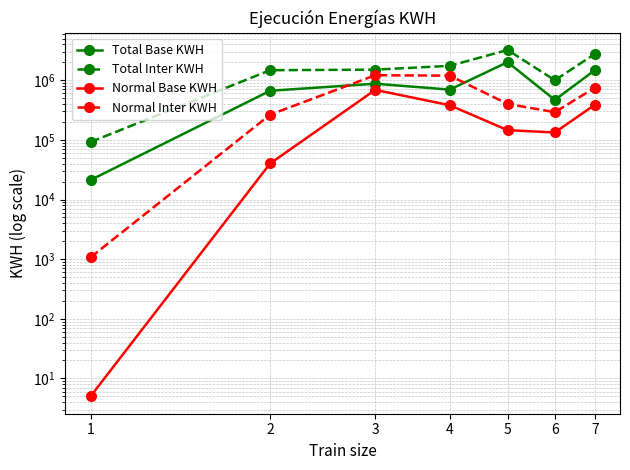

What is the difference between the Normal Base KWH values at 5 and 6?

12489